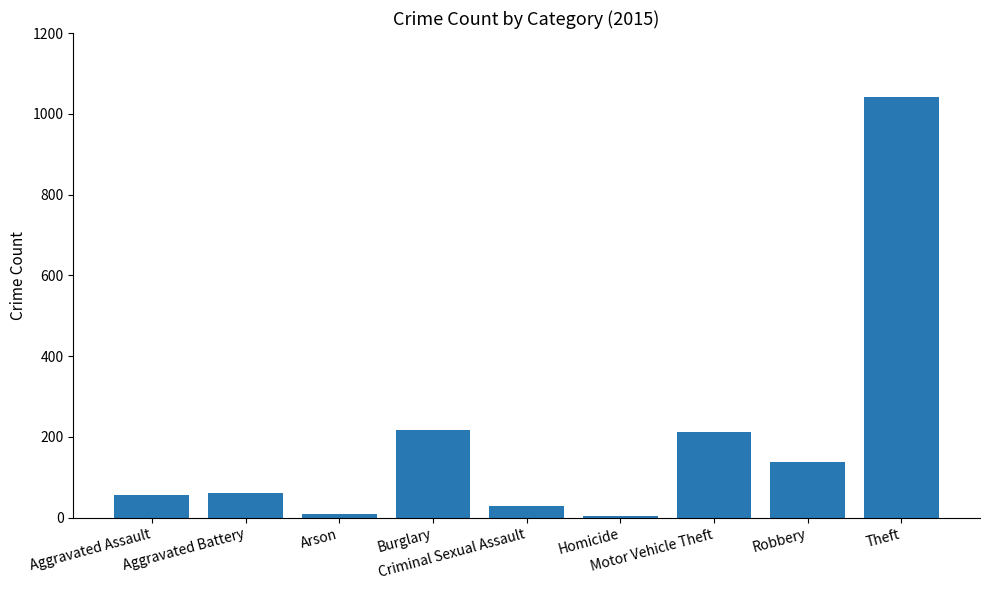

What is the difference between the second highest and minimum values?

211